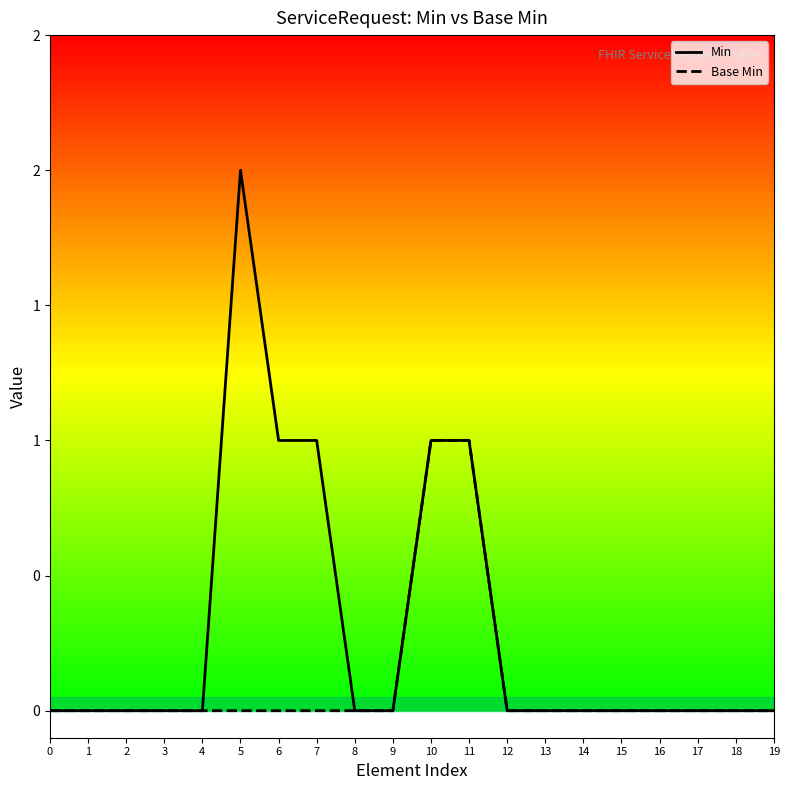

Which series has the widest spread of values?

Min